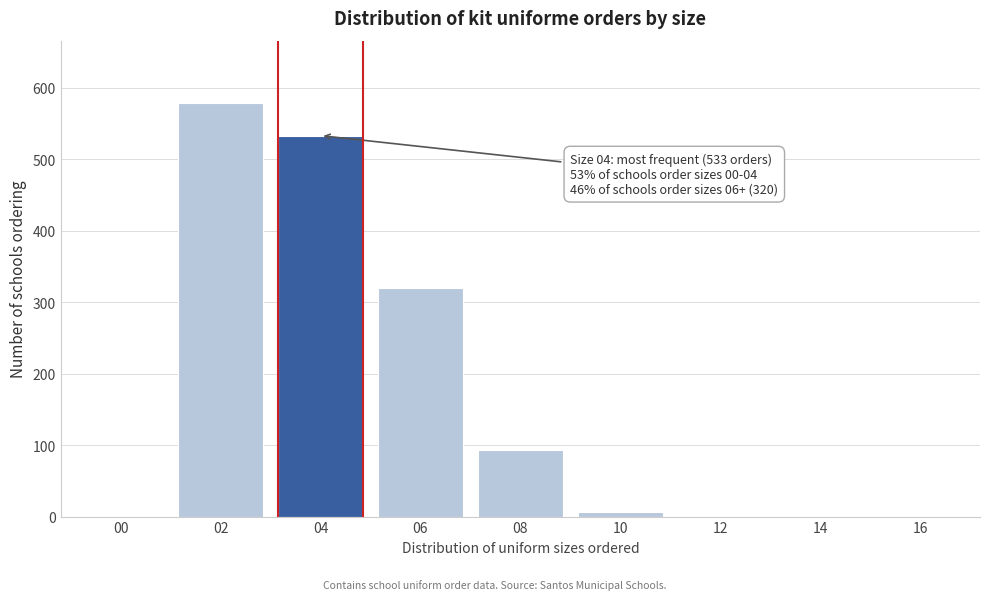

Is it true that the value at 00 is 300?

False